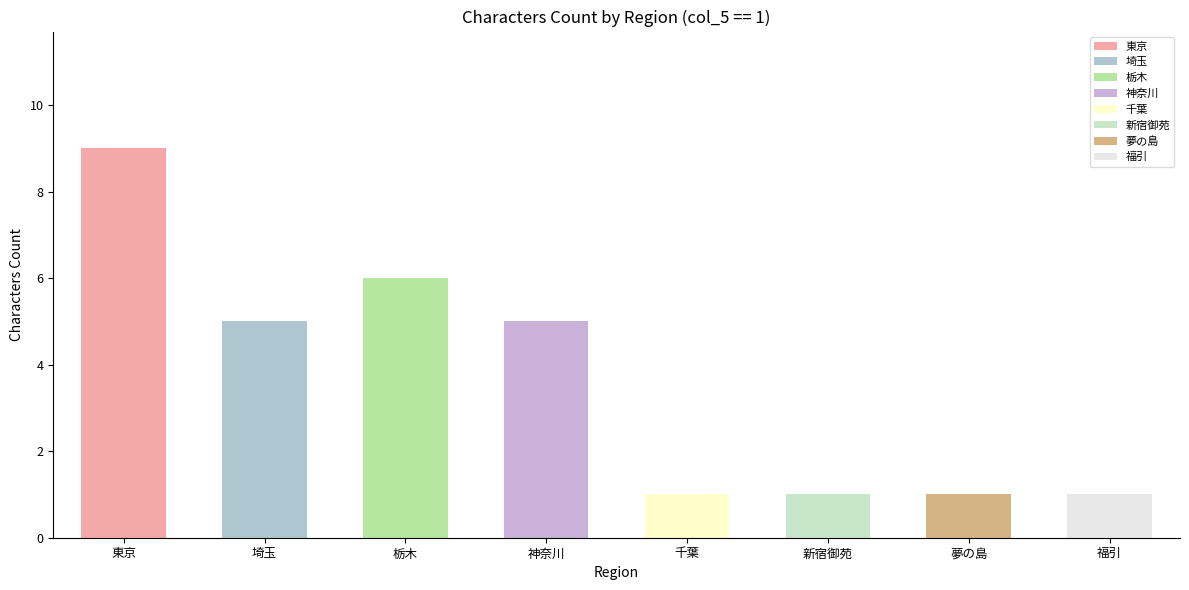

True or false: the data shows 1 at 新宿御苑.

True